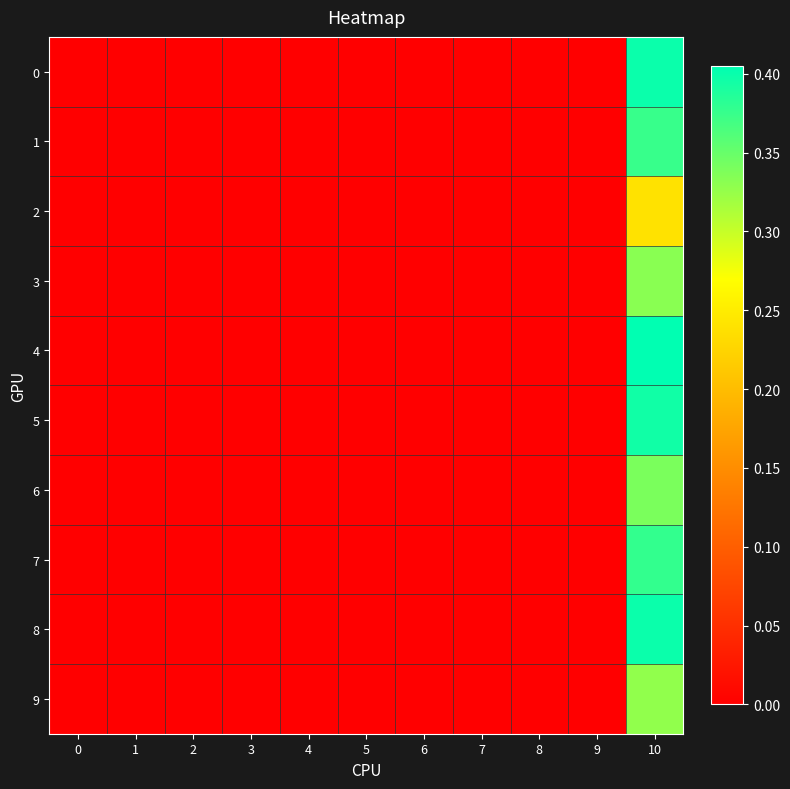

Reading right to left, transcribe all the data shown in this chart.

0: 10=0.4	9=0.0	8=0.0	7=0.0	6=0.0	5=0.0	4=0.0	3=0.0	2=0.0	1=0.0	0=0.0
1: 10=0.4	9=0.0	8=0.0	7=0.0	6=0.0	5=0.0	4=0.0	3=0.0	2=0.0	1=0.0	0=0.0
2: 10=0.2	9=0.0	8=0.0	7=0.0	6=0.0	5=0.0	4=0.0	3=0.0	2=0.0	1=0.0	0=0.0
3: 10=0.3	9=0.0	8=0.0	7=0.0	6=0.0	5=0.0	4=0.0	3=0.0	2=0.0	1=0.0	0=0.0
4: 10=0.4	9=0.0	8=0.0	7=0.0	6=0.0	5=0.0	4=0.0	3=0.0	2=0.0	1=0.0	0=0.0
5: 10=0.4	9=0.0	8=0.0	7=0.0	6=0.0	5=0.0	4=0.0	3=0.0	2=0.0	1=0.0	0=0.0
6: 10=0.3	9=0.0	8=0.0	7=0.0	6=0.0	5=0.0	4=0.0	3=0.0	2=0.0	1=0.0	0=0.0
7: 10=0.4	9=0.0	8=0.0	7=0.0	6=0.0	5=0.0	4=0.0	3=0.0	2=0.0	1=0.0	0=0.0
8: 10=0.4	9=0.0	8=0.0	7=0.0	6=0.0	5=0.0	4=0.0	3=0.0	2=0.0	1=0.0	0=0.0
9: 10=0.3	9=0.0	8=0.0	7=0.0	6=0.0	5=0.0	4=0.0	3=0.0	2=0.0	1=0.0	0=0.0